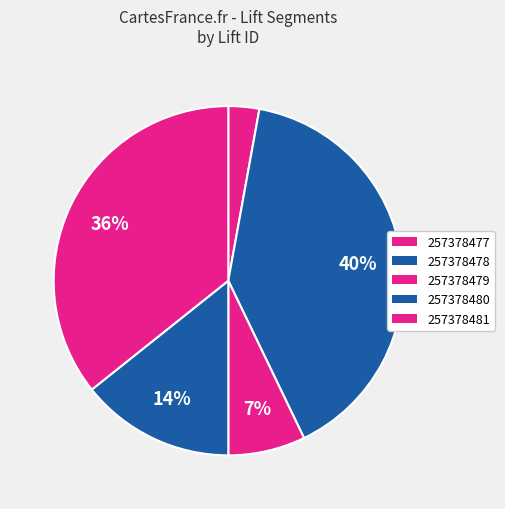

To the nearest percent, what percentage of the pie is 257378478?

40%